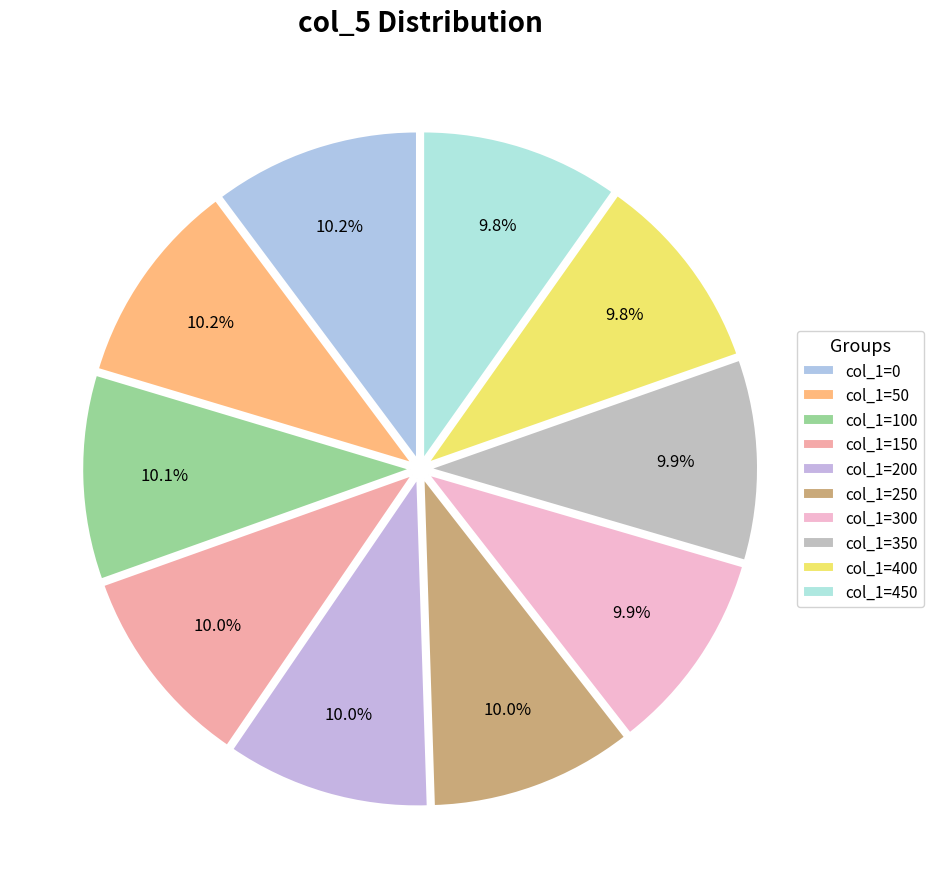

Rank the categories by value from lowest to highest.

col_1=450, col_1=400, col_1=350, col_1=300, col_1=150, col_1=250, col_1=200, col_1=100, col_1=50, col_1=0